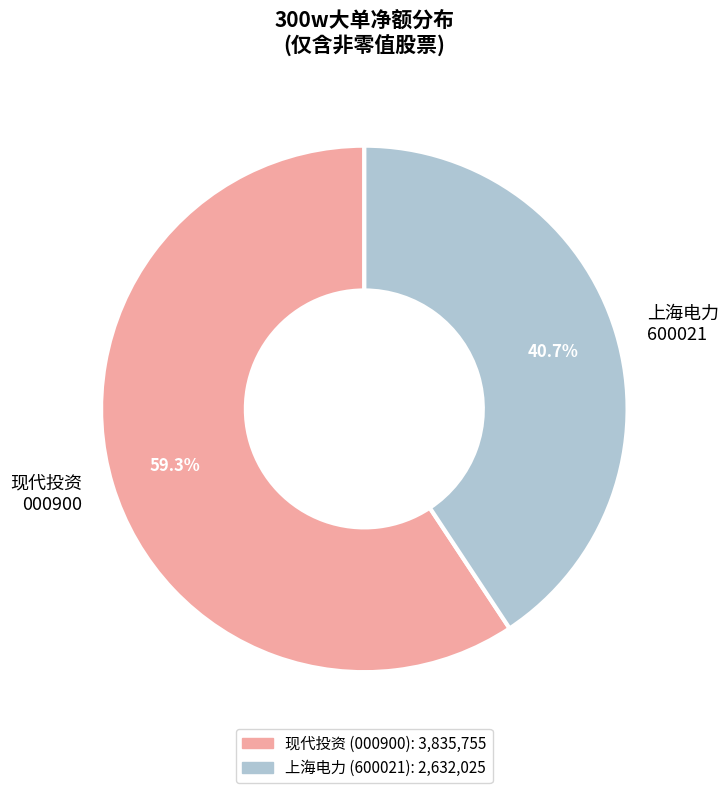

Between 现代投资 000900 and 上海电力 600021, which is larger?

现代投资 000900